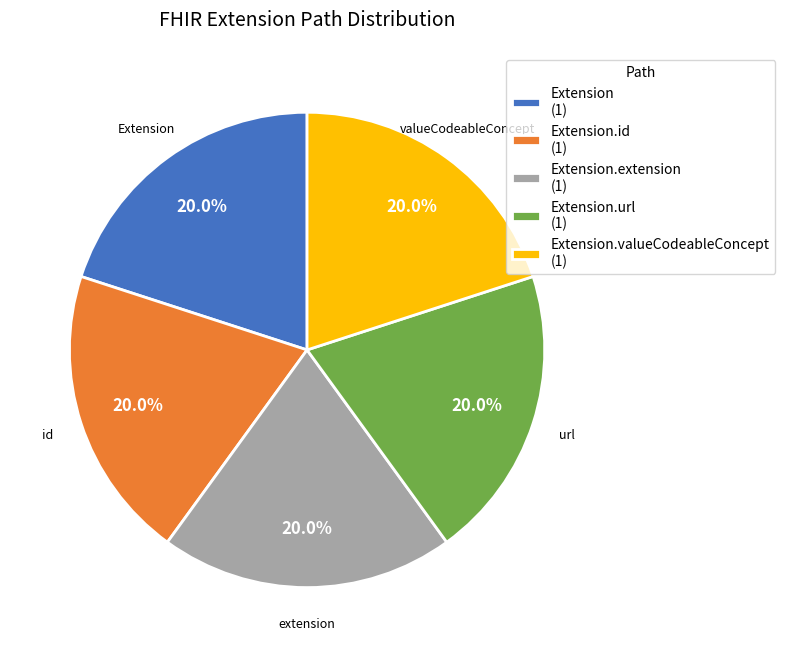

What is the total percentage of Extension (1) and Extension.valueCodeableConcept (1)?

40.0%